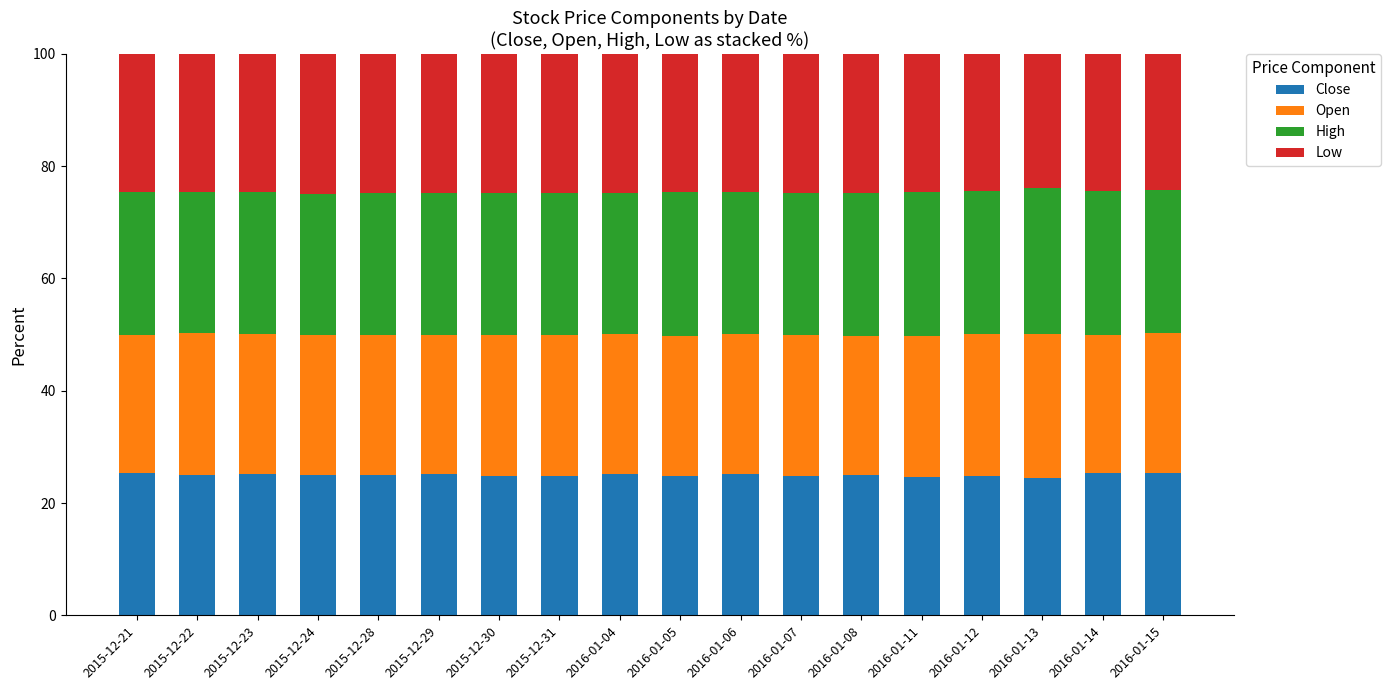

The value of Close at 2016-01-07 is 24.8. True or false?

True